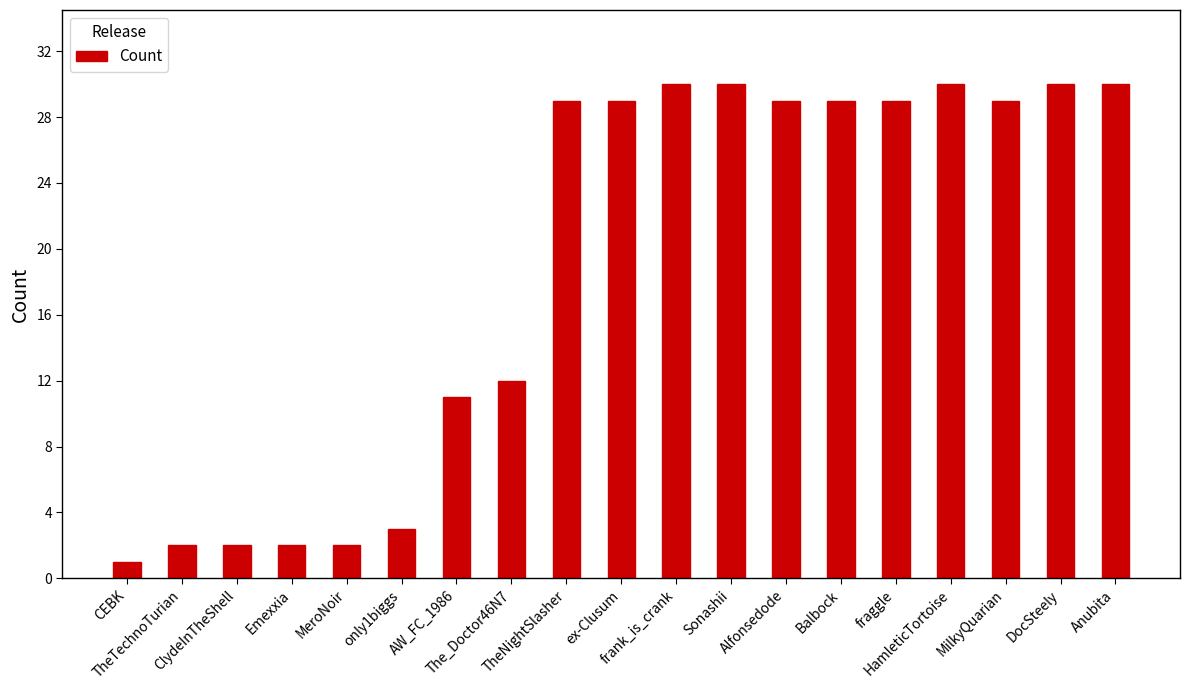

How many bars are there in total?

19